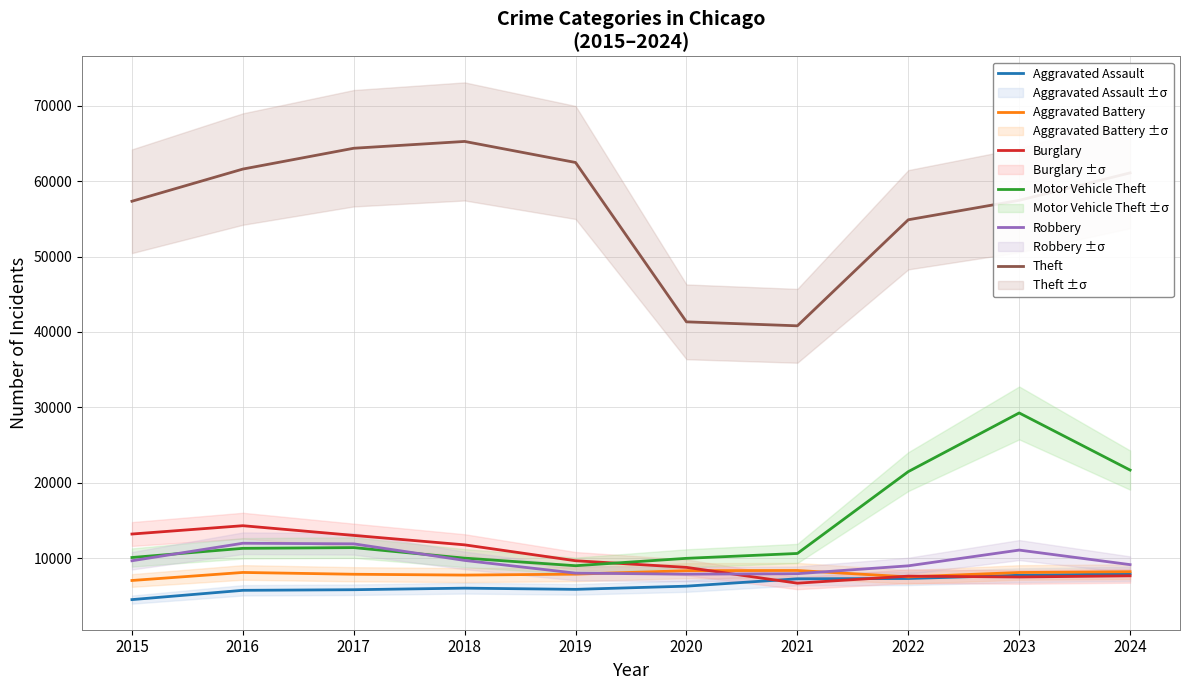

Which series has the largest total across all categories?

Theft